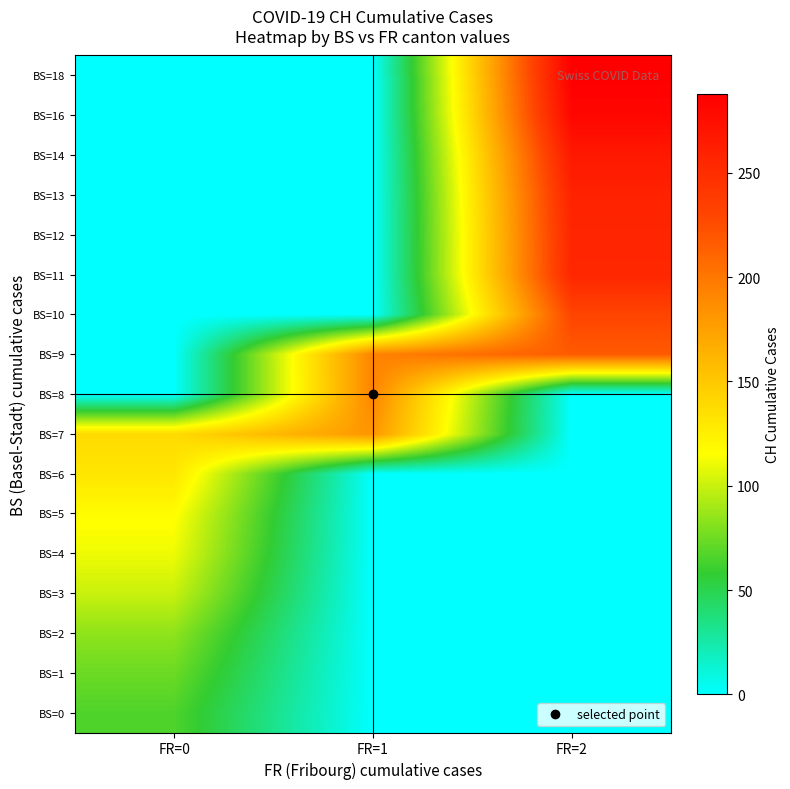

Reading left to right, list all the values displayed in this chart.

BS=0: FR=0=66	FR=1=0	FR=2=0
BS=1: FR=0=74	FR=1=0	FR=2=0
BS=2: FR=0=84	FR=1=0	FR=2=0
BS=3: FR=0=100	FR=1=0	FR=2=0
BS=4: FR=0=111	FR=1=0	FR=2=0
BS=5: FR=0=117	FR=1=0	FR=2=0
BS=6: FR=0=131	FR=1=0	FR=2=0
BS=7: FR=0=138	FR=1=182	FR=2=0
BS=8: FR=0=0	FR=1=192	FR=2=0
BS=9: FR=0=0	FR=1=193	FR=2=217
BS=10: FR=0=0	FR=1=0	FR=2=231
BS=11: FR=0=0	FR=1=0	FR=2=255
BS=12: FR=0=0	FR=1=0	FR=2=256
BS=13: FR=0=0	FR=1=0	FR=2=259
BS=14: FR=0=0	FR=1=0	FR=2=267
BS=16: FR=0=0	FR=1=0	FR=2=282
BS=18: FR=0=0	FR=1=0	FR=2=288